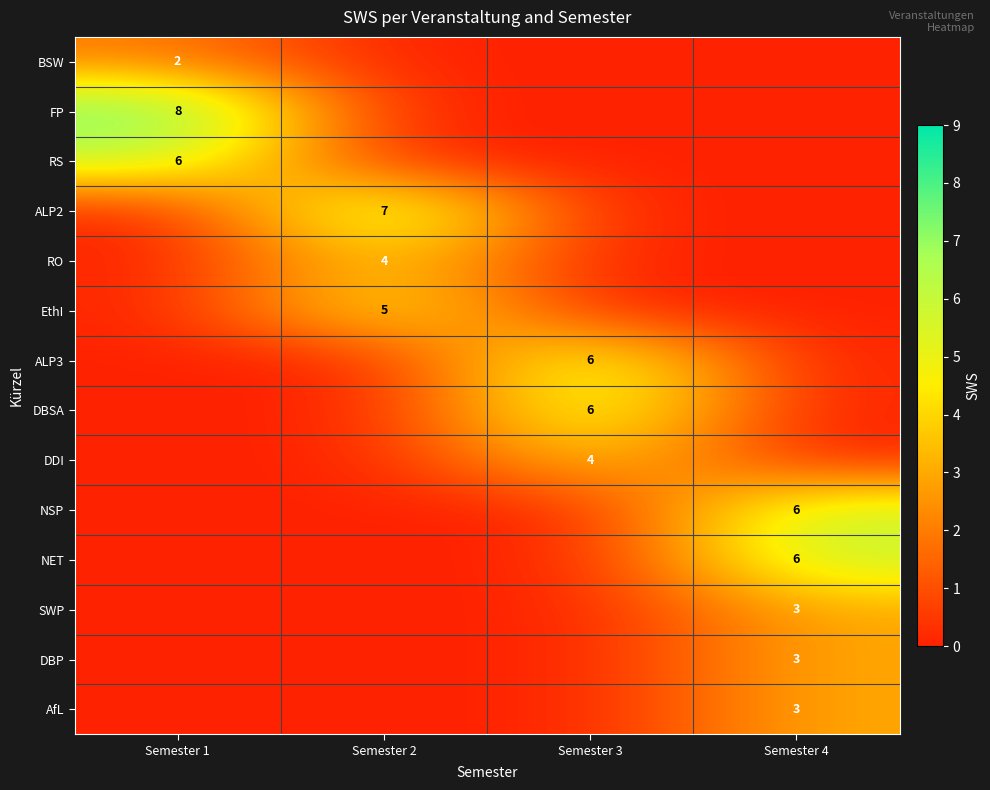

The RS series shows 9 at Semester 1. True or false?

False